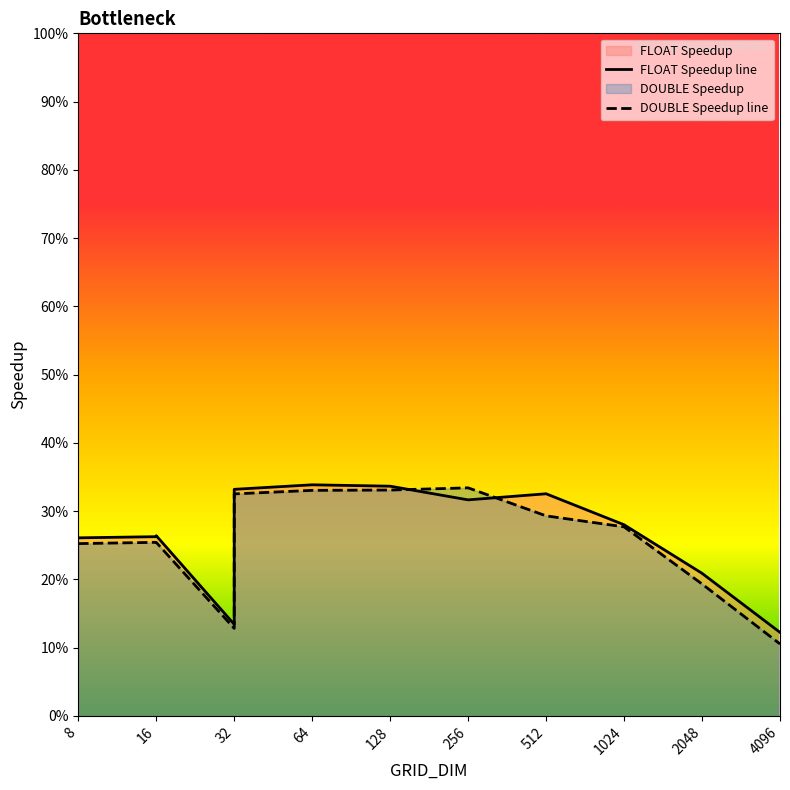

List the series in order of their overall mean, highest first.

FLOAT Speedup line, DOUBLE Speedup line